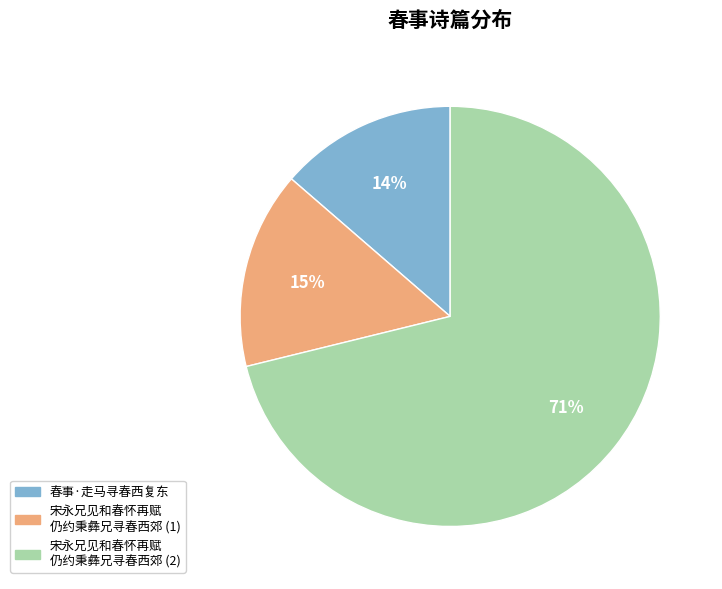

To the nearest percent, what is the average slice percentage?

33%